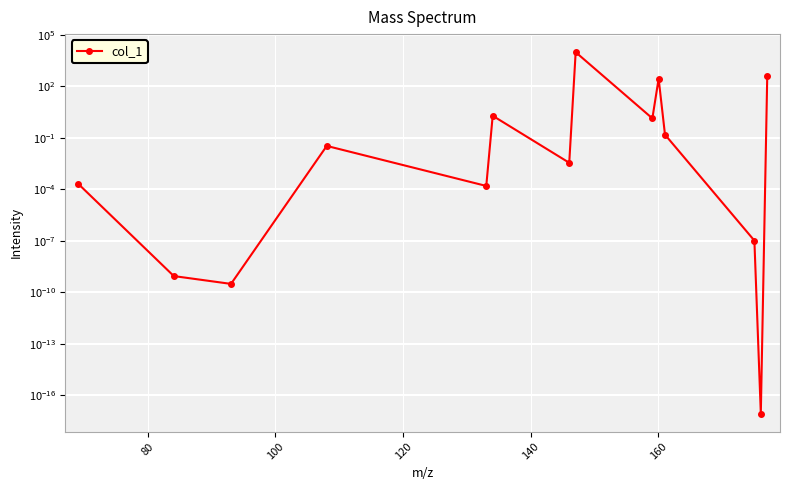

How many lines are shown in the chart?

1